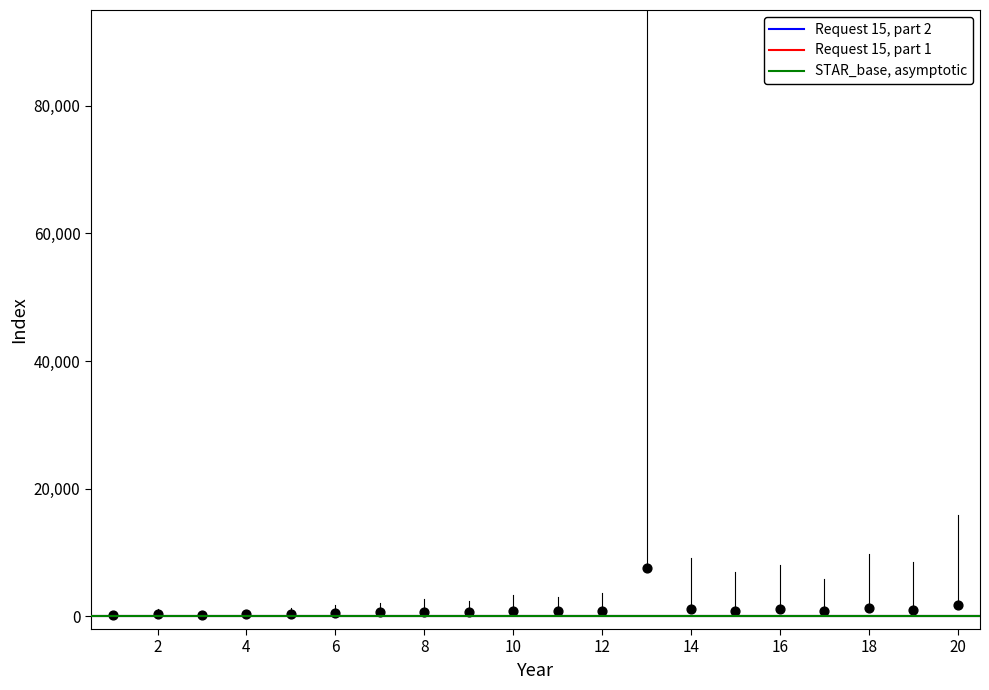

What is the range of X values (max minus min)?

19